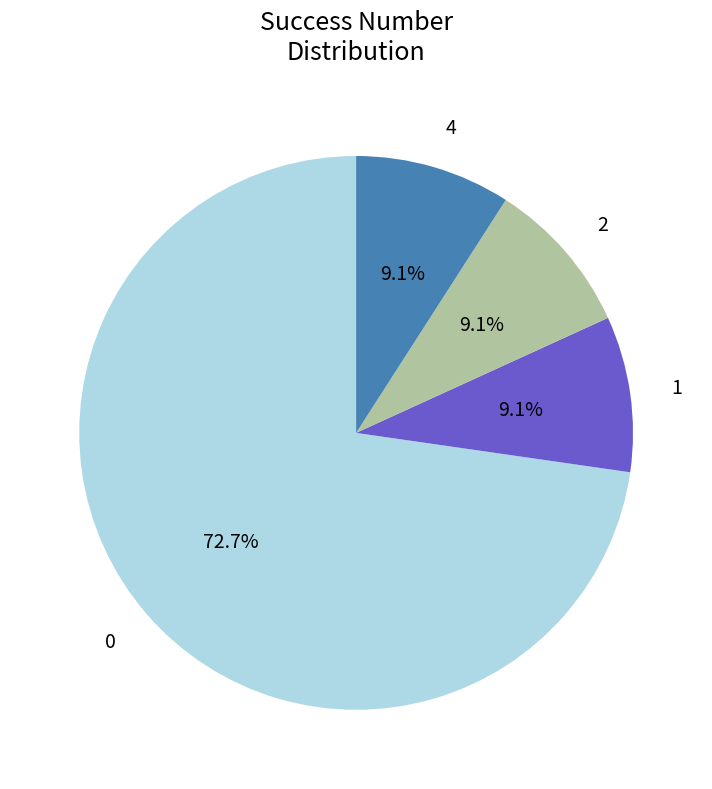

The 1 slice represents 1% of the pie. True or false?

False